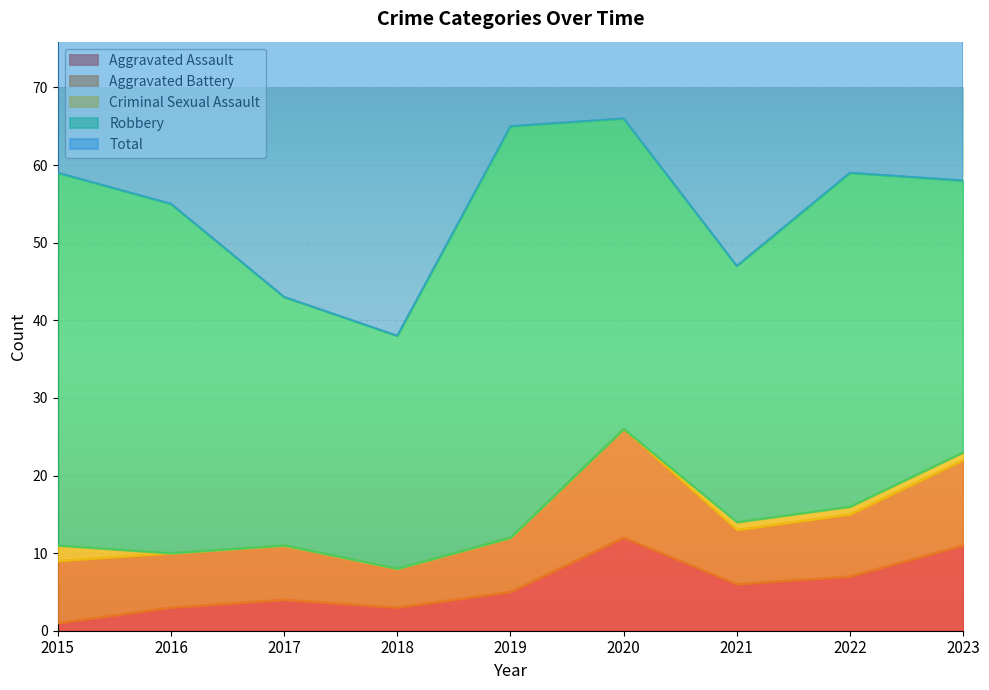

Rank the categories by Robbery value from lowest to highest.

2018, 2017, 2021, 2023, 2020, 2022, 2016, 2015, 2019